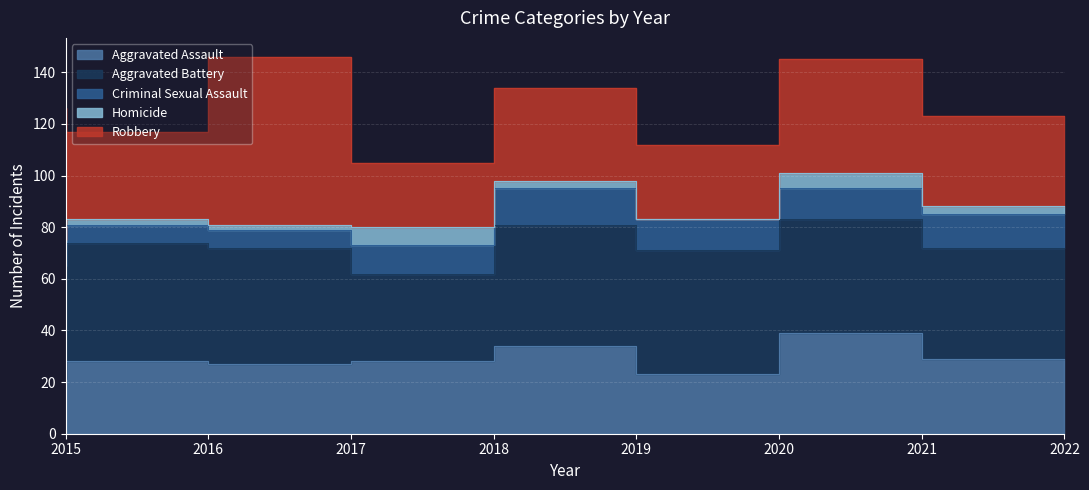

What value does the Homicide series have at 2018?

7